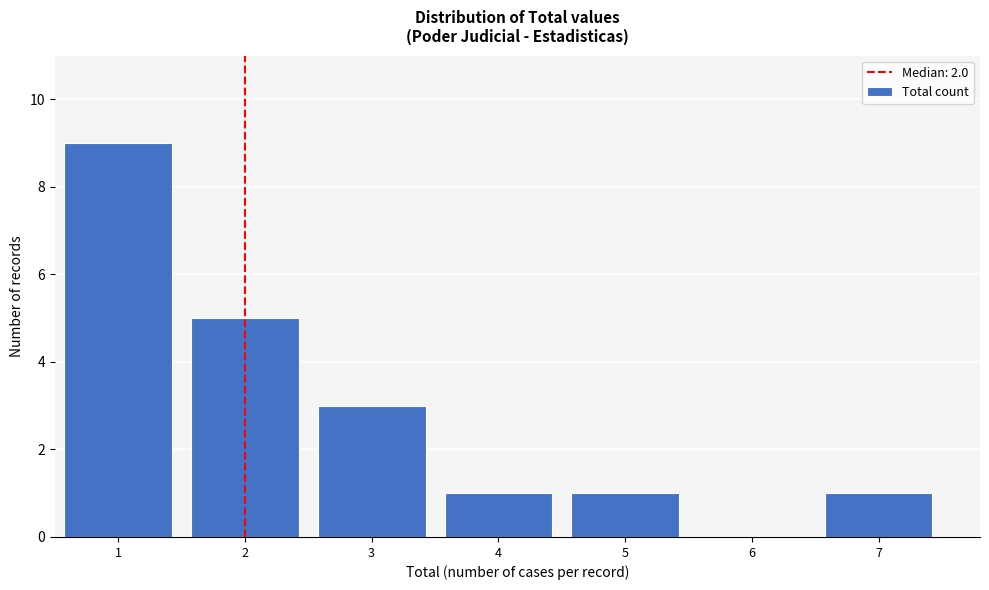

Reading left to right, list every bar in this chart as the range it spans on the x-axis followed by its height. The values are not printed on the chart, so give them approximately, as read against the axis.

0.5 to 1.5: 9
1.5 to 2.5: 5
2.5 to 3.5: 3
3.5 to 4.5: 1
4.5 to 5.5: 1
5.5 to 6.5: 0
6.5 to 7.5: 1